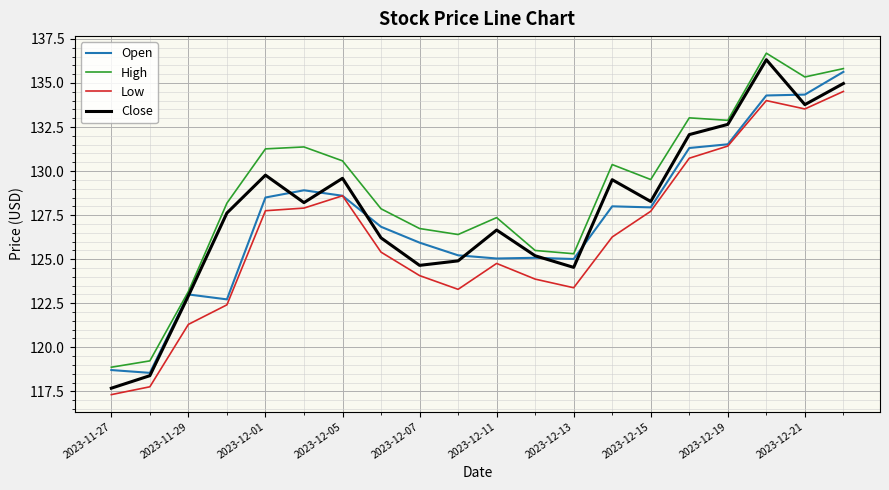

What is the maximum value for High?

136.7